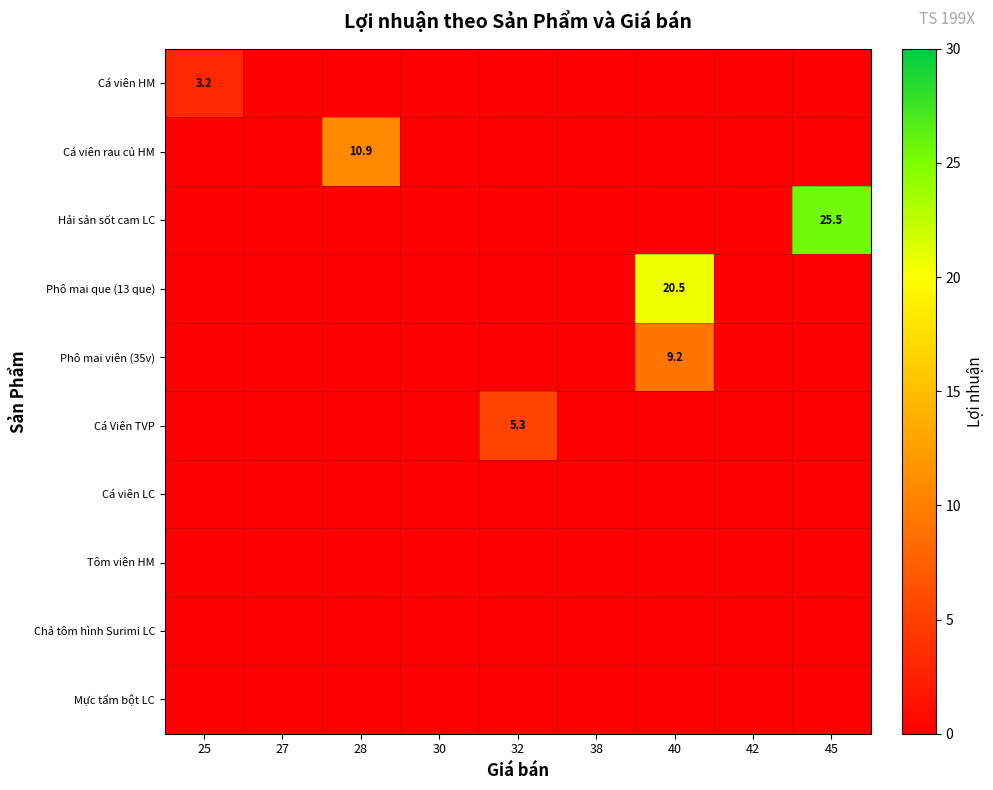

Which category has the lowest value in the Phô mai que (13 que) series?

25